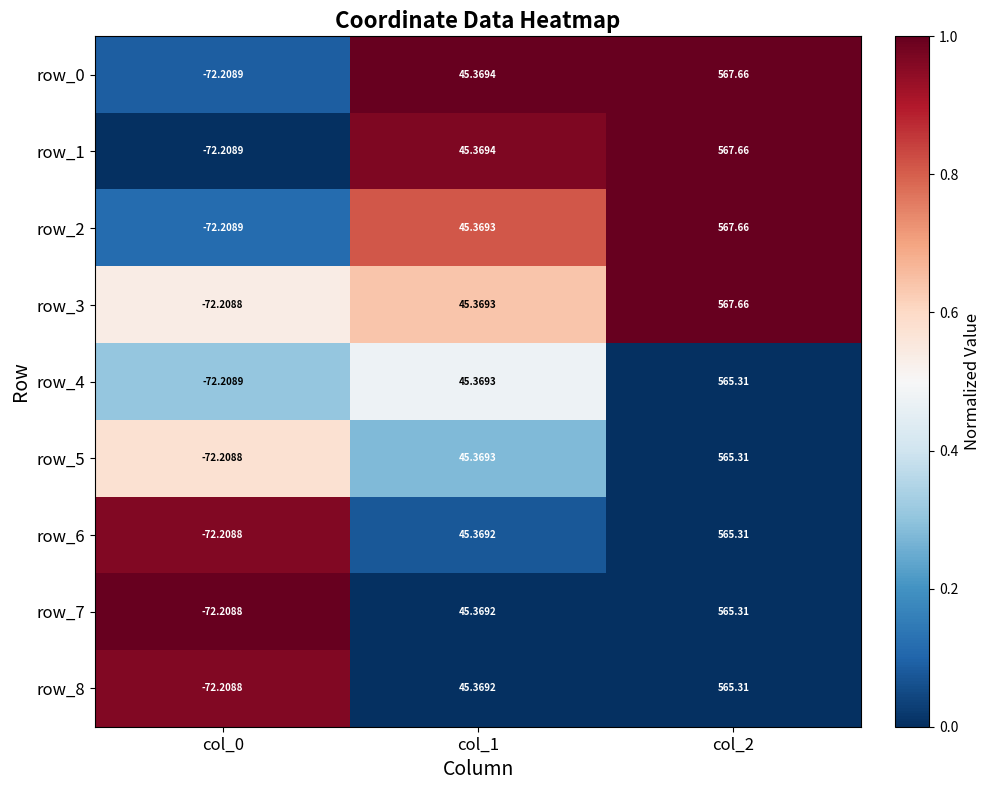

What is the approximate value of row_5 at col_1?

45.4